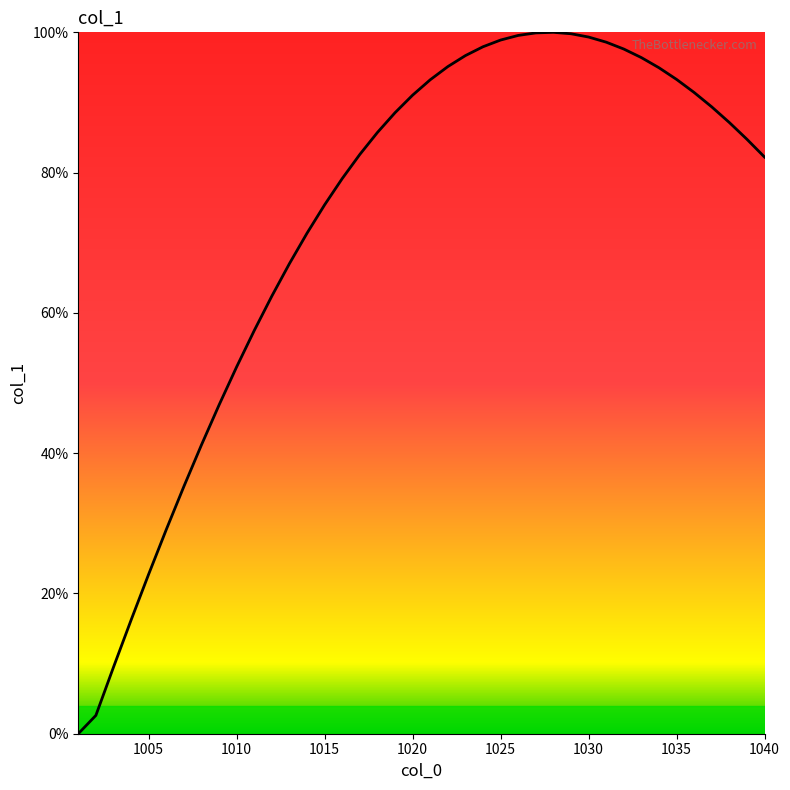

What is the greatest value displayed?

100.0